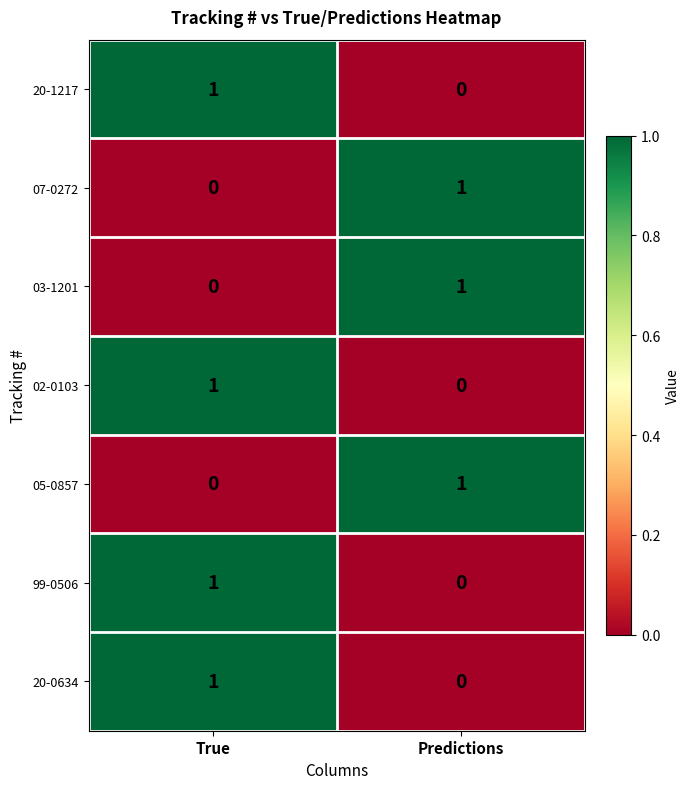

At which label is 02-0103 closest to 0?

Predictions